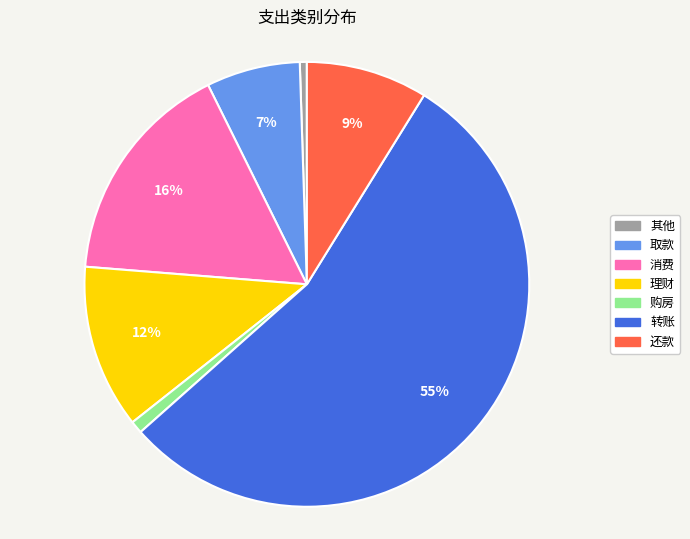

Is it true that 消费 is 22% of the pie?

False